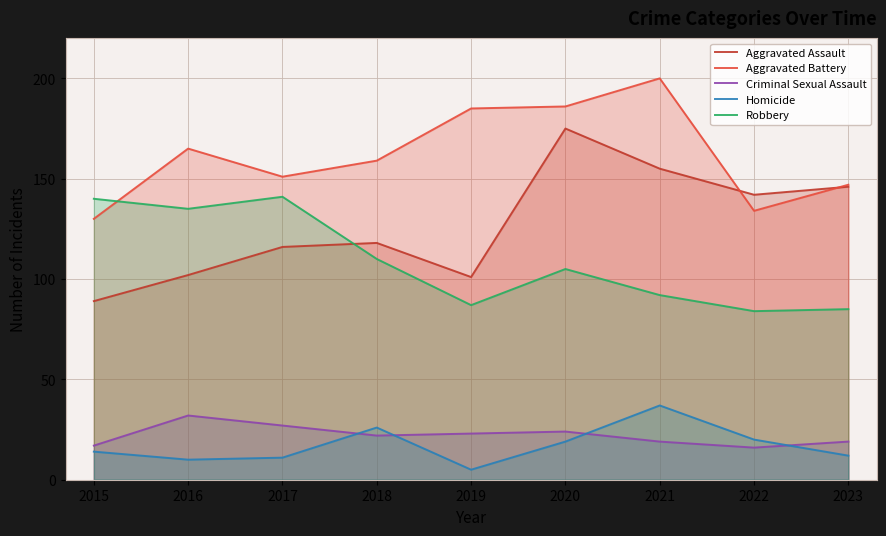

What is the difference between the second highest and minimum values in the Criminal Sexual Assault series?

11